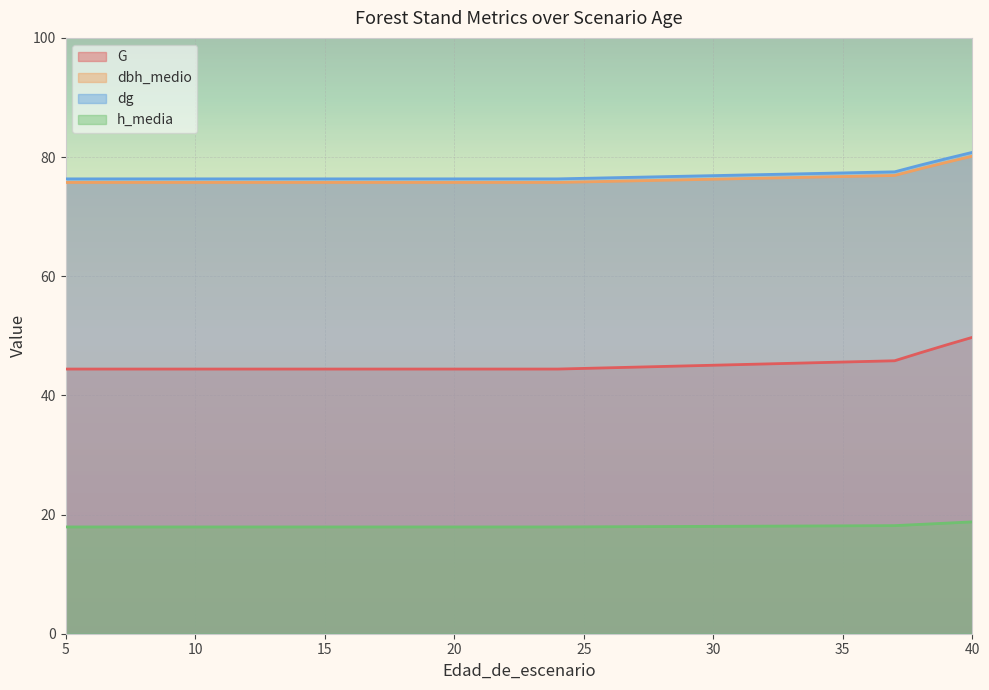

What are all the series names shown in the legend?

G, dbh_medio, dg, h_media